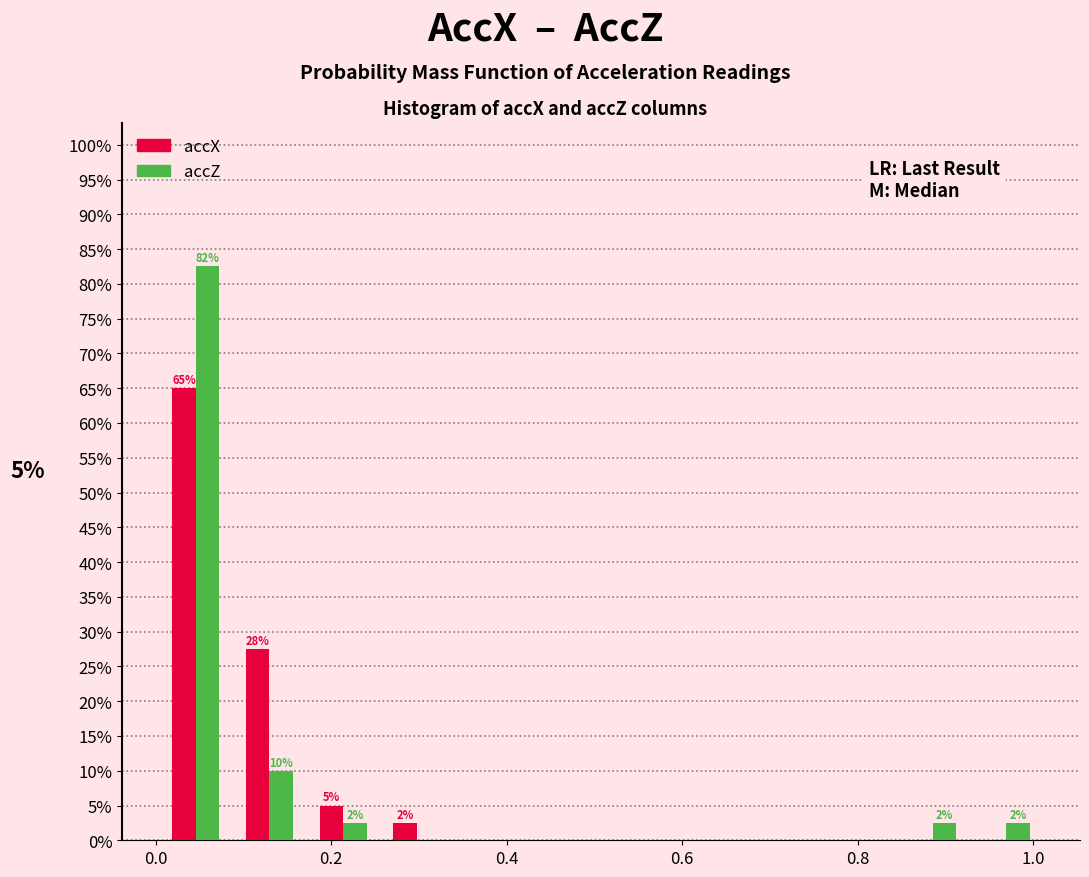

In the accX series, which range on the x-axis has the tallest bar?

0.00 to 0.08